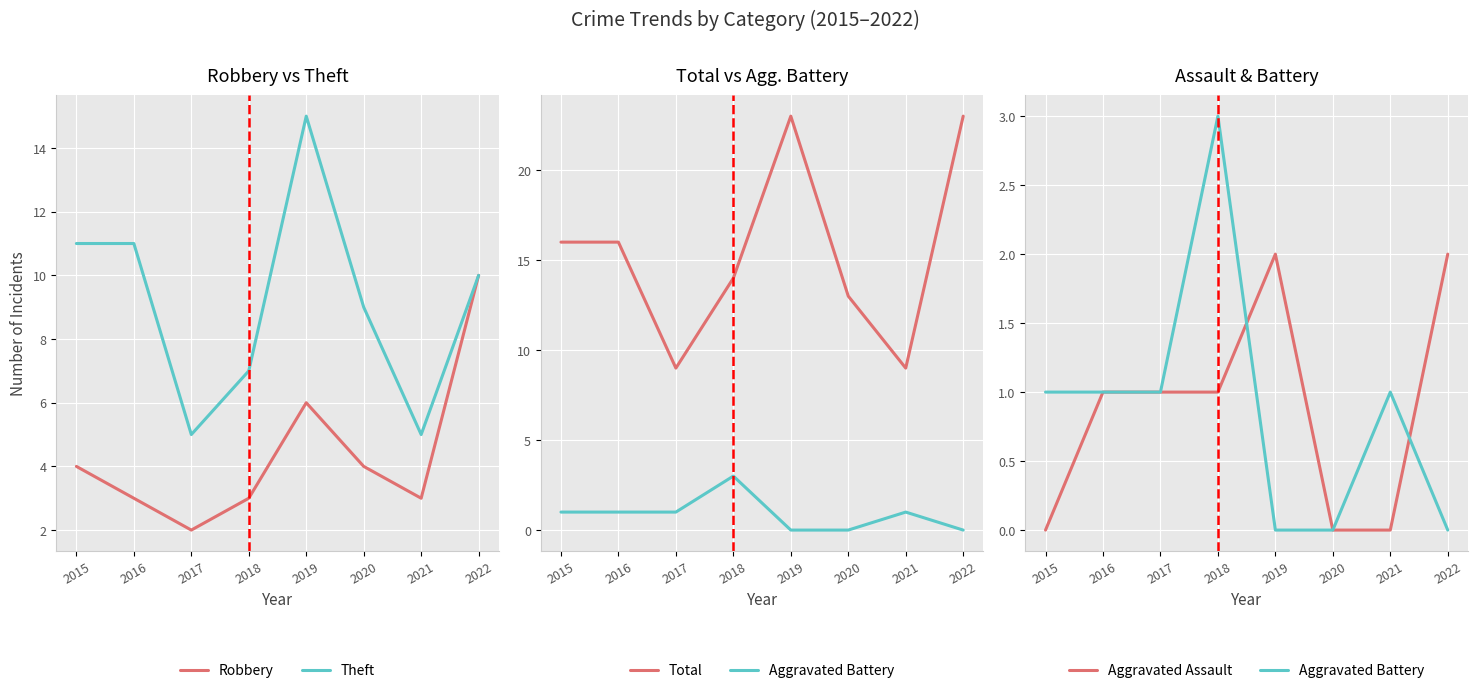

Rank the series by their maximum value, from lowest to highest.

Aggravated Assault, Aggravated Battery, Robbery, Theft, Total